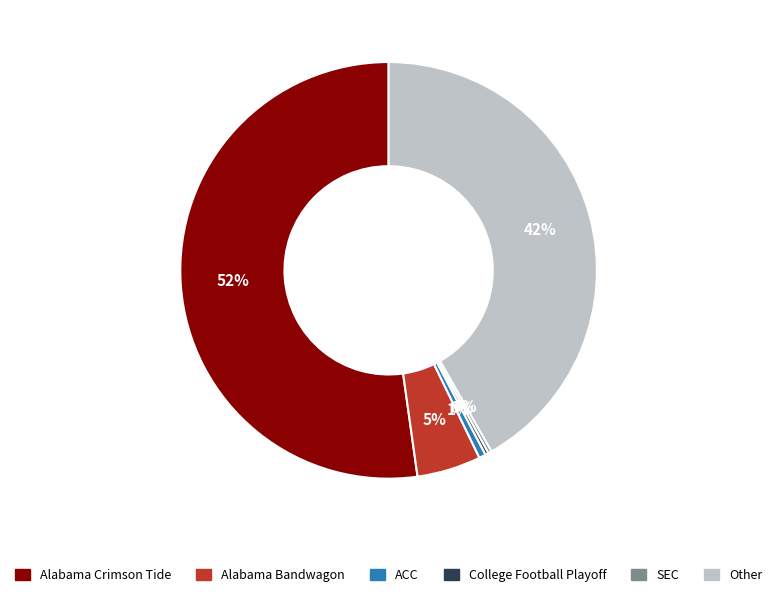

What is the largest slice in the pie chart?

Alabama Crimson Tide